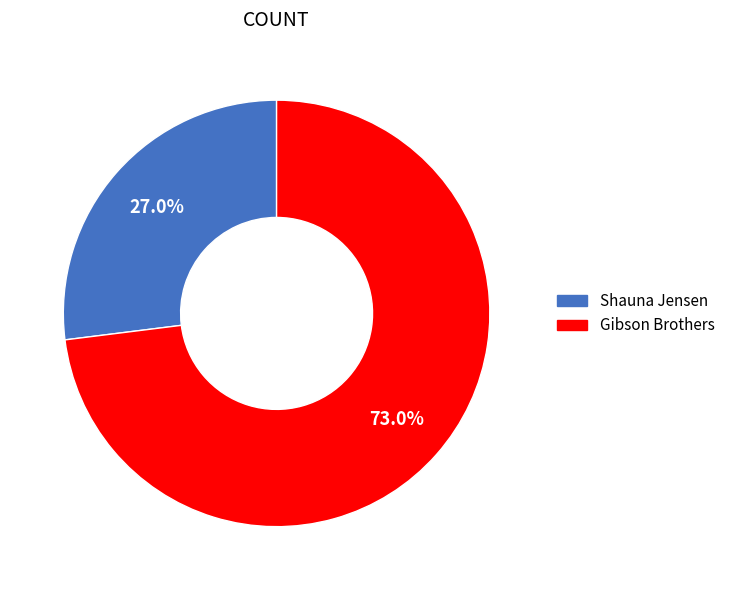

How many slices are in this pie chart?

2